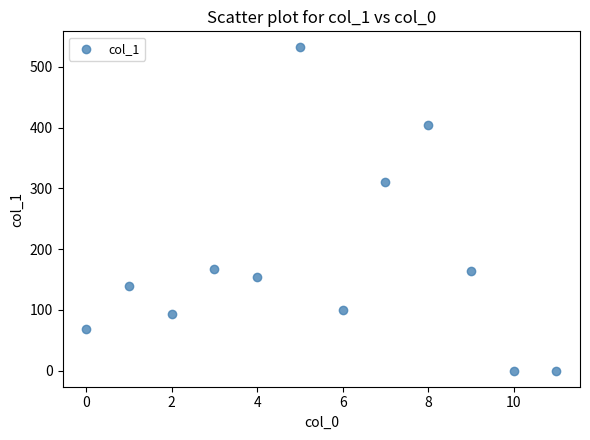

What is the average Y value?

178